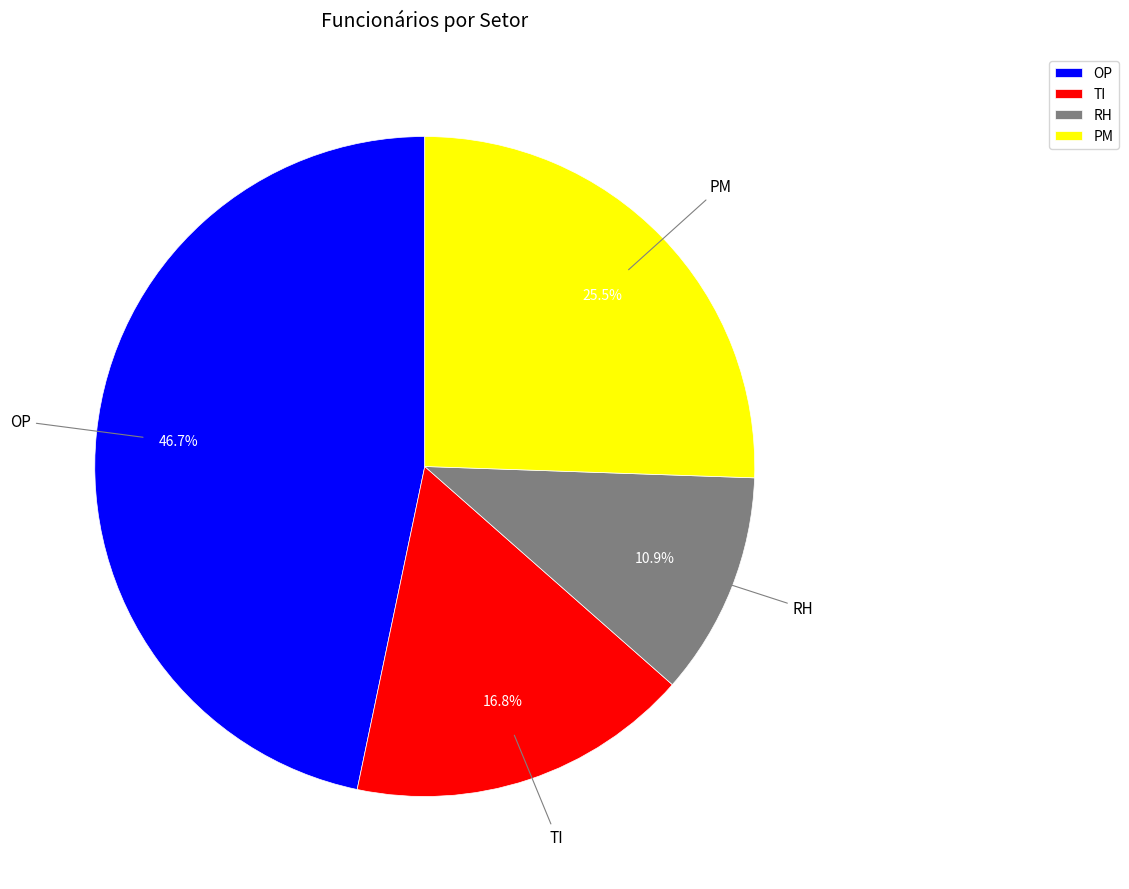

Is it true that RH is 21% of the pie?

False